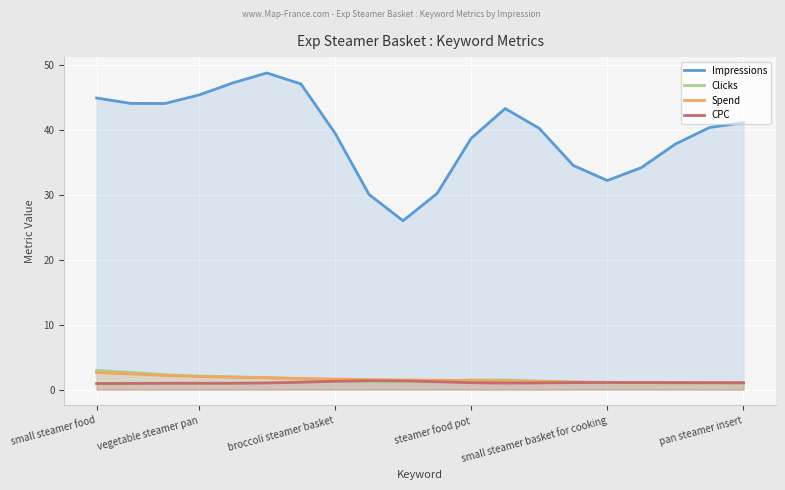

What is the difference between the Impressions values at 12 and 16?

9.1